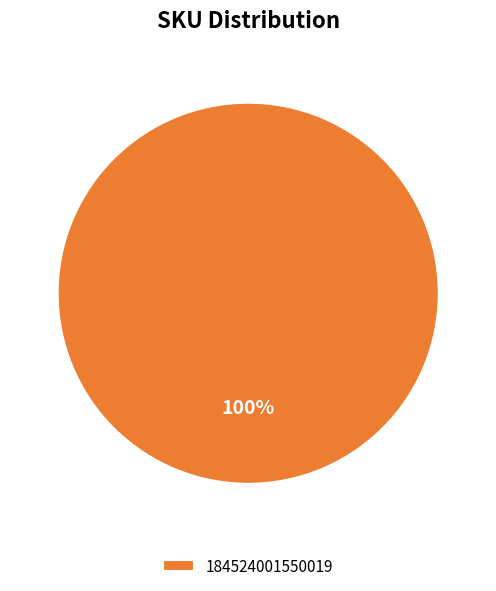

Rank the categories by value from lowest to highest.

184524001550019